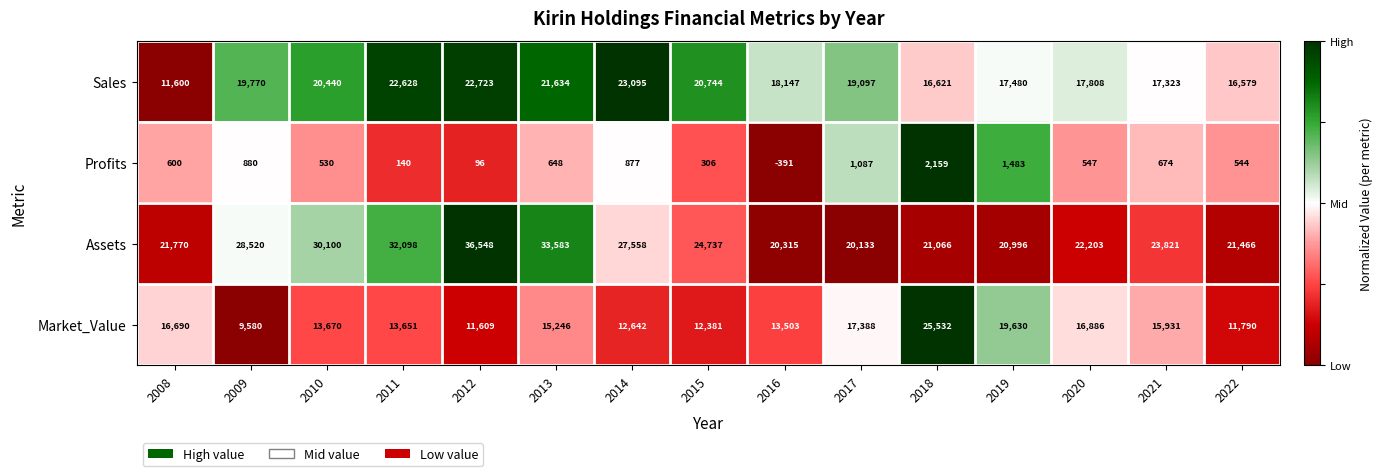

Which series has the largest range (max minus min)?

Assets